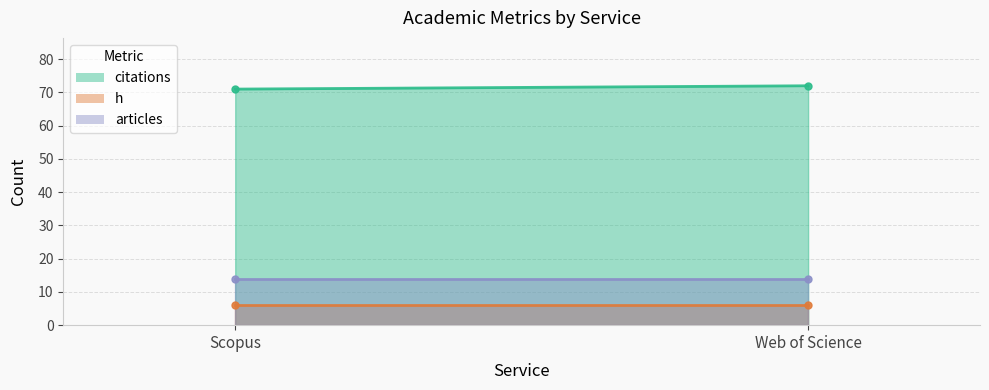

Reading right to left, list all the values displayed in this chart.

citations: Web of Science=72	Scopus=71
h: Web of Science=6	Scopus=6
articles: Web of Science=14	Scopus=14